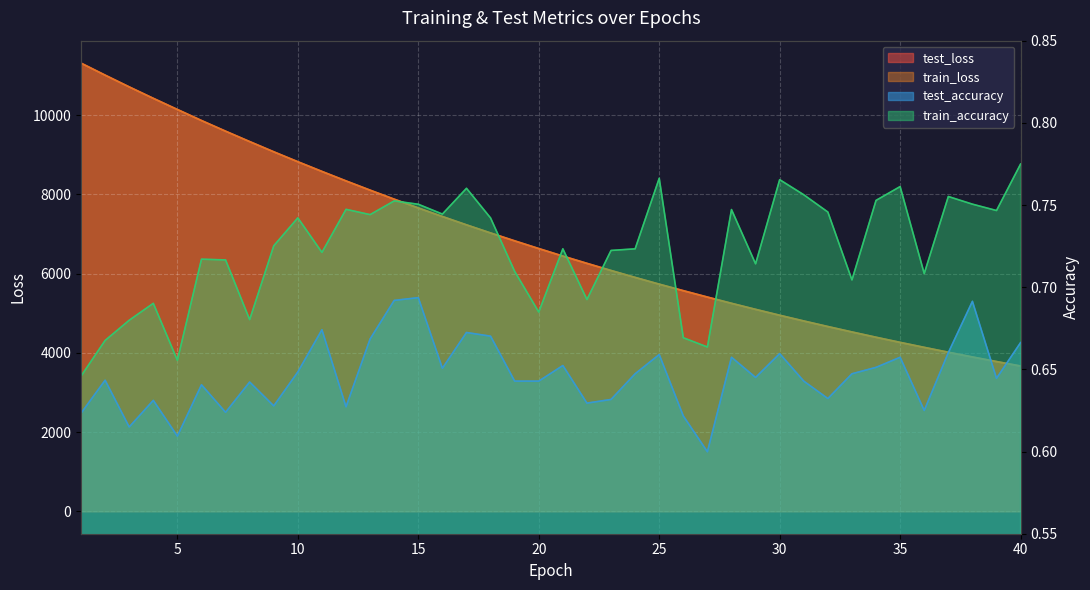

What is the value of the train_accuracy point at the 8th from the left?

0.7